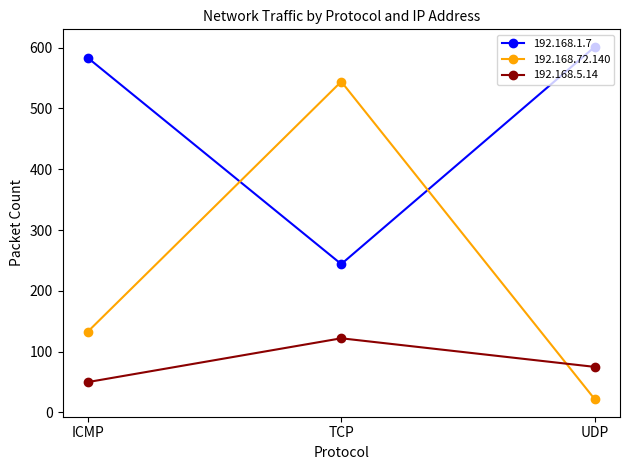

Is this an area chart (filled region under the line)?

No